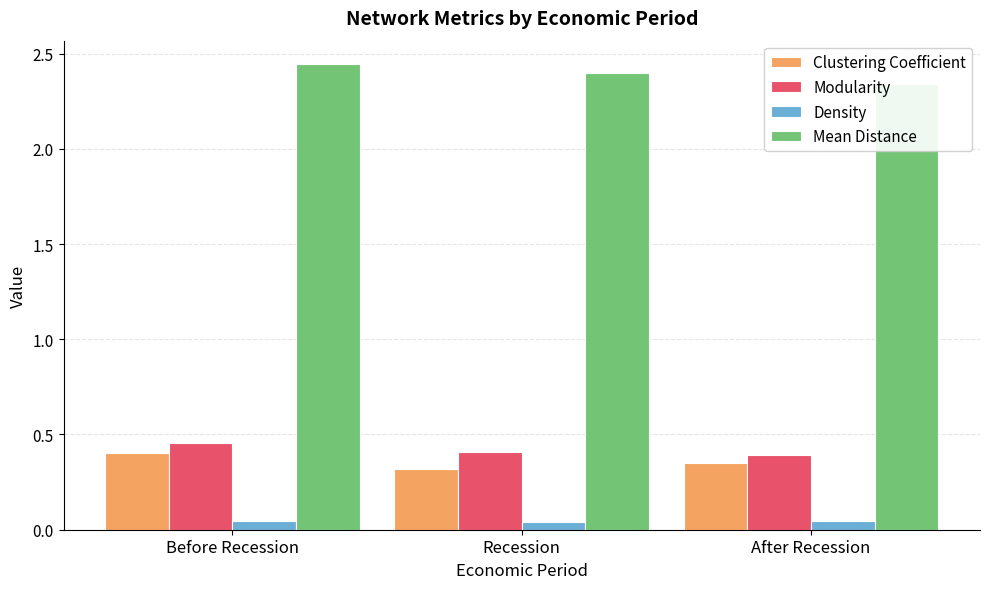

Which series has the largest range (max minus min)?

Mean Distance